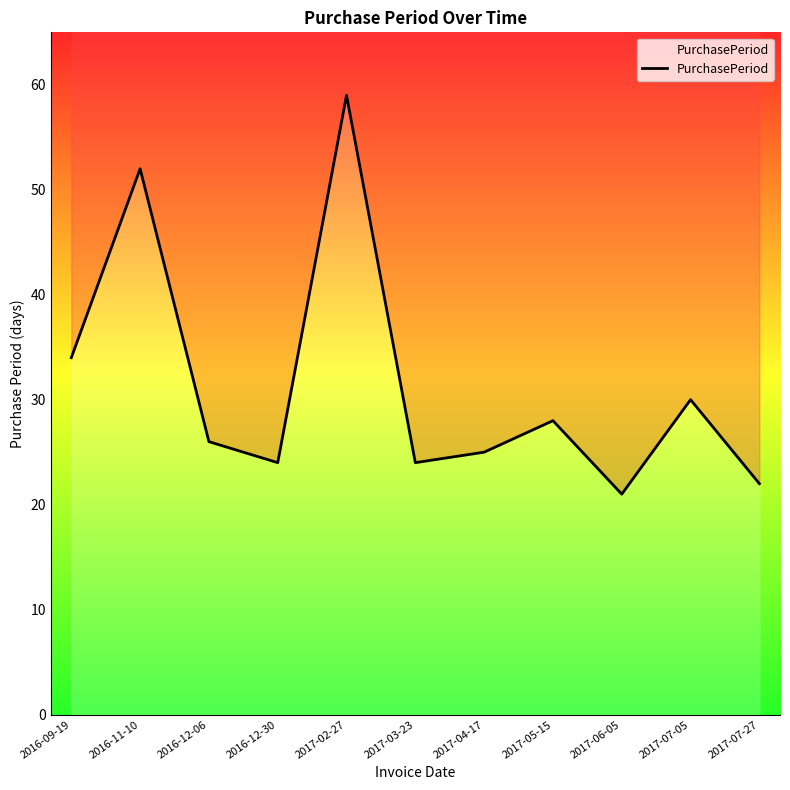

Is it true that the value at 2016-12-30 is 24?

True